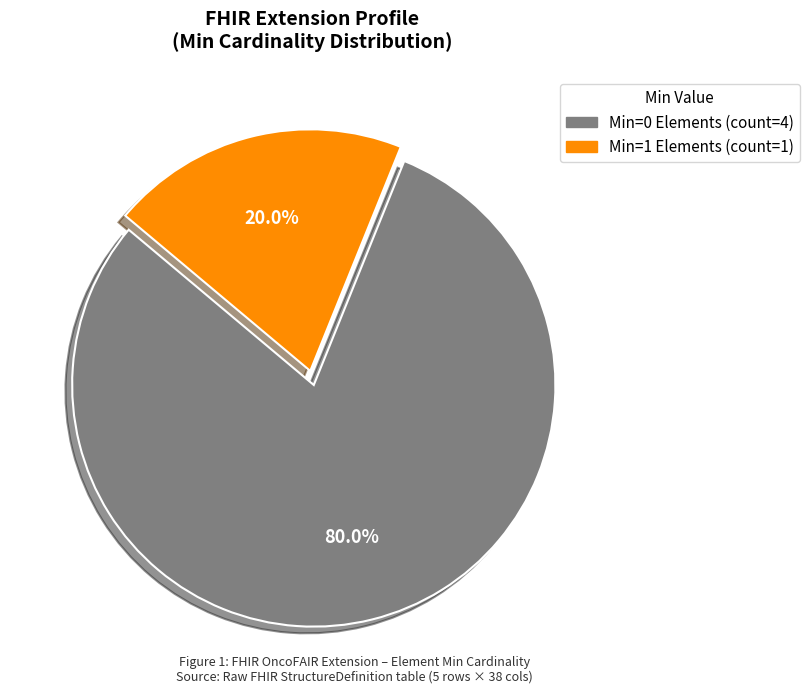

Is there a majority slice in this chart?

Yes